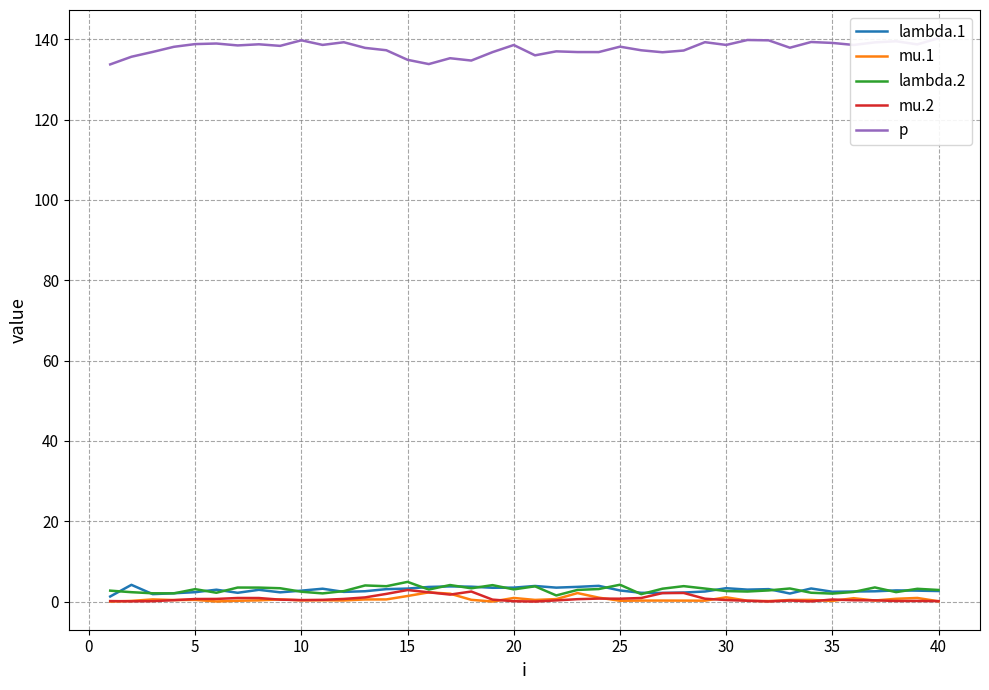

At 30, list the series in order from smallest to largest.

mu.2, mu.1, lambda.2, lambda.1, p